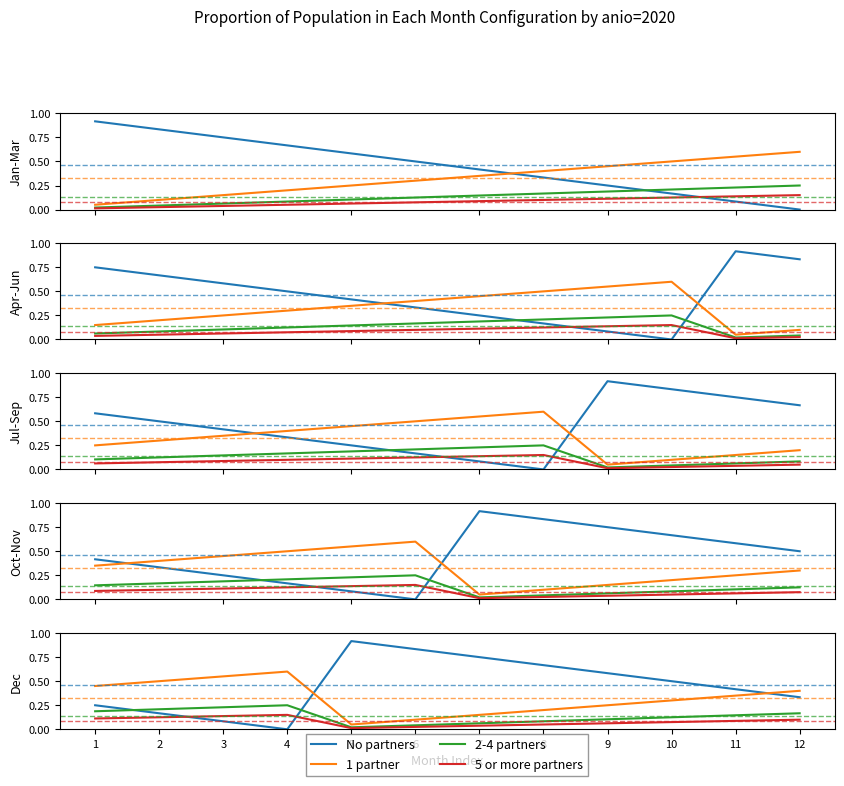

What is the greatest value displayed?

0.9